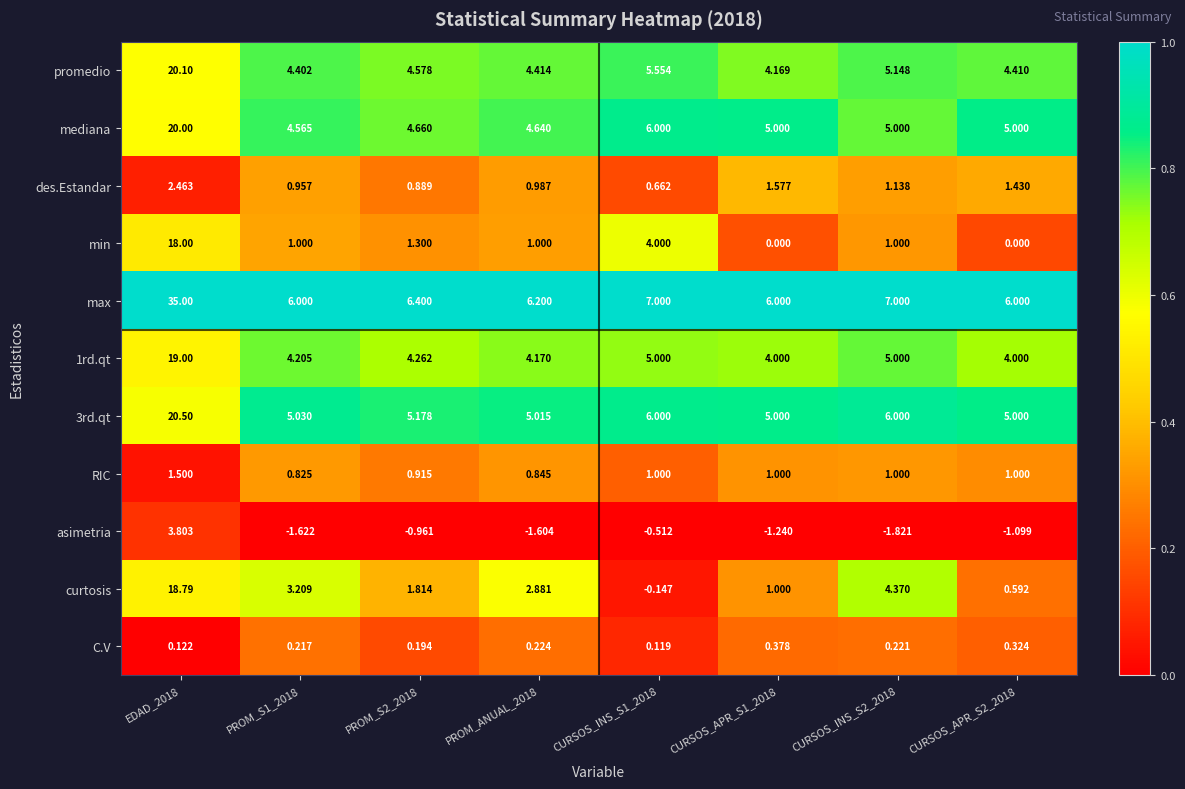

Which series has the largest range (max minus min)?

max